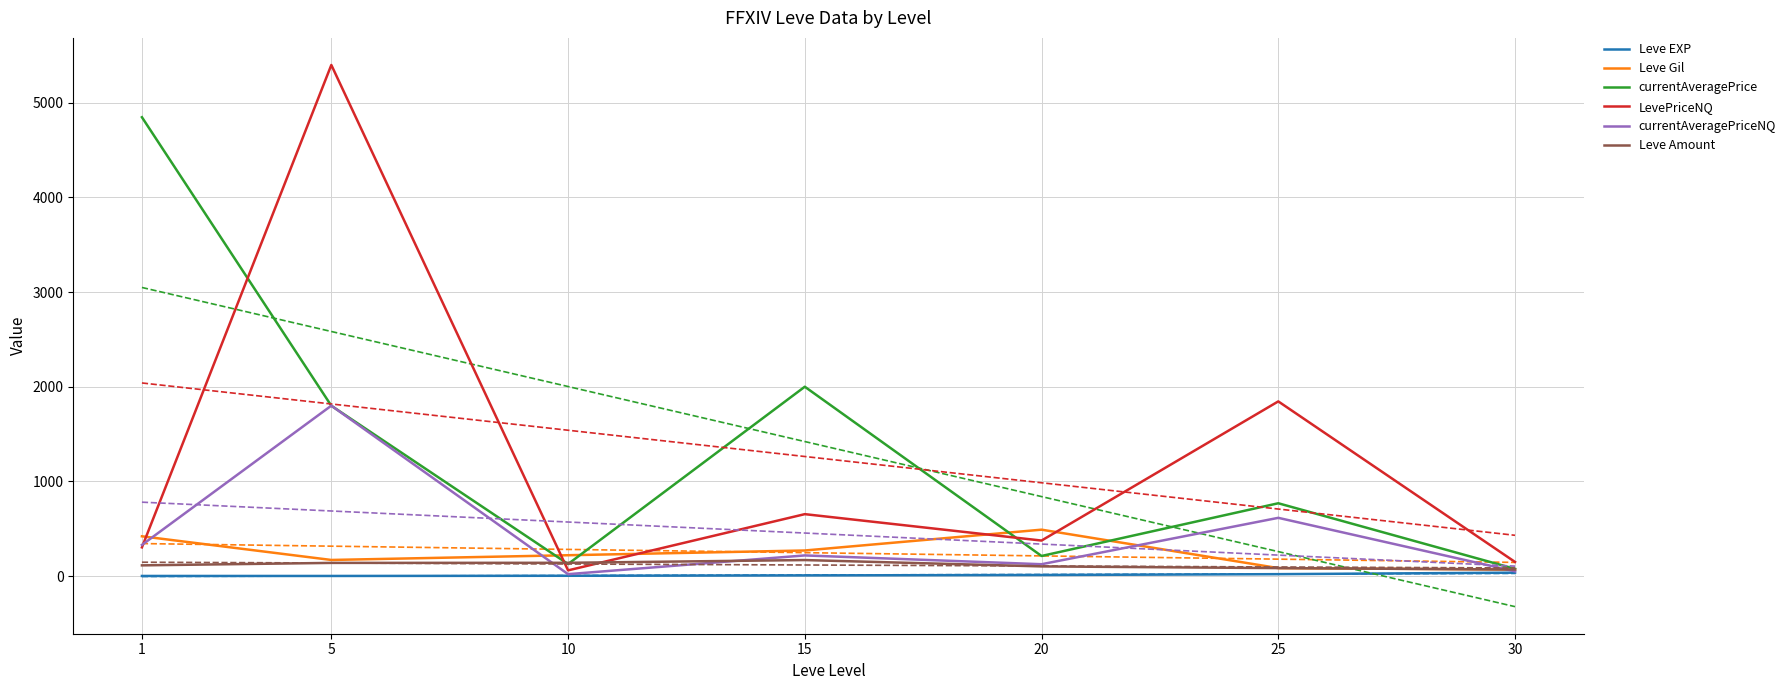

How many lines are shown in the chart?

6